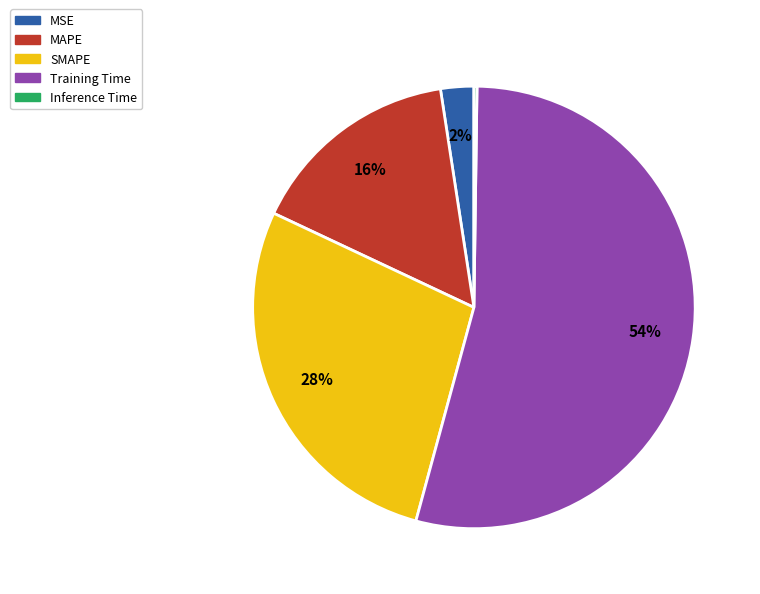

To the nearest percent, what is the difference between the largest and smallest slice percentages?

54%